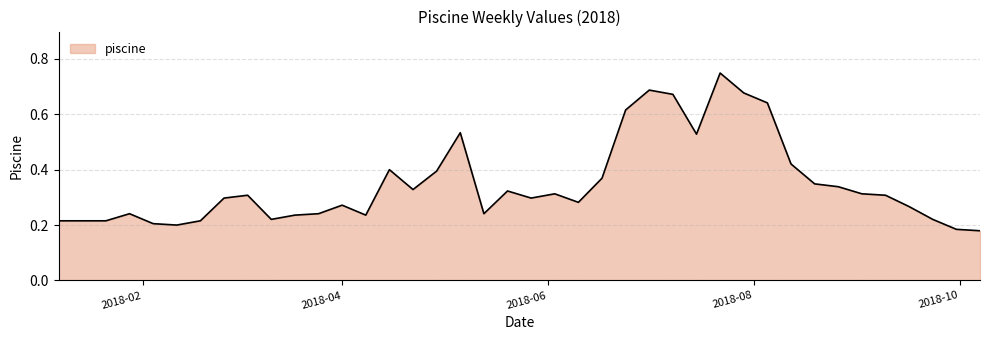

Does the chart have visible grid lines?

Yes